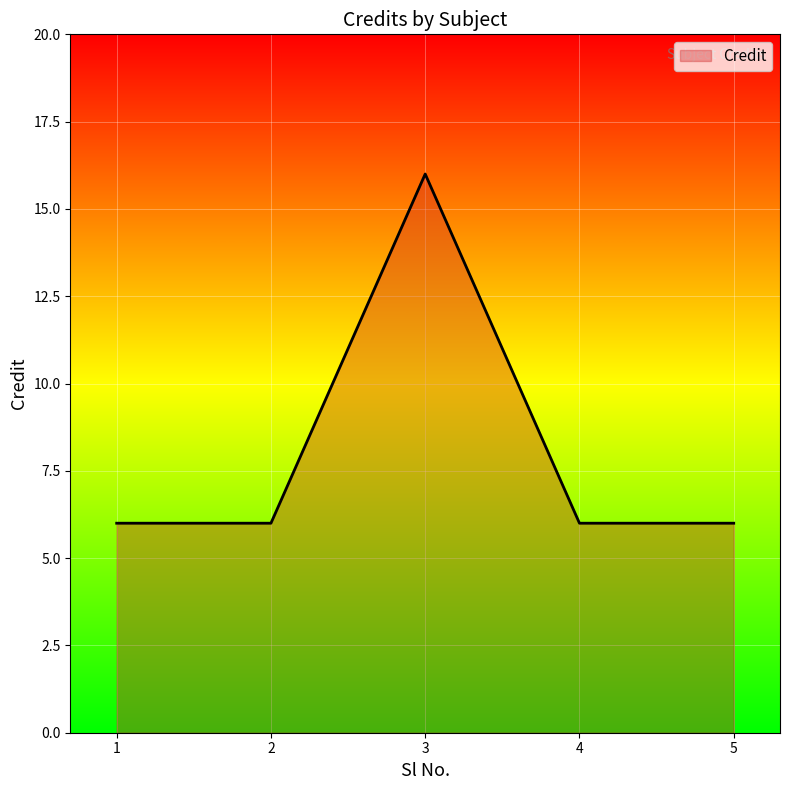

How many categories are shown in the chart?

5